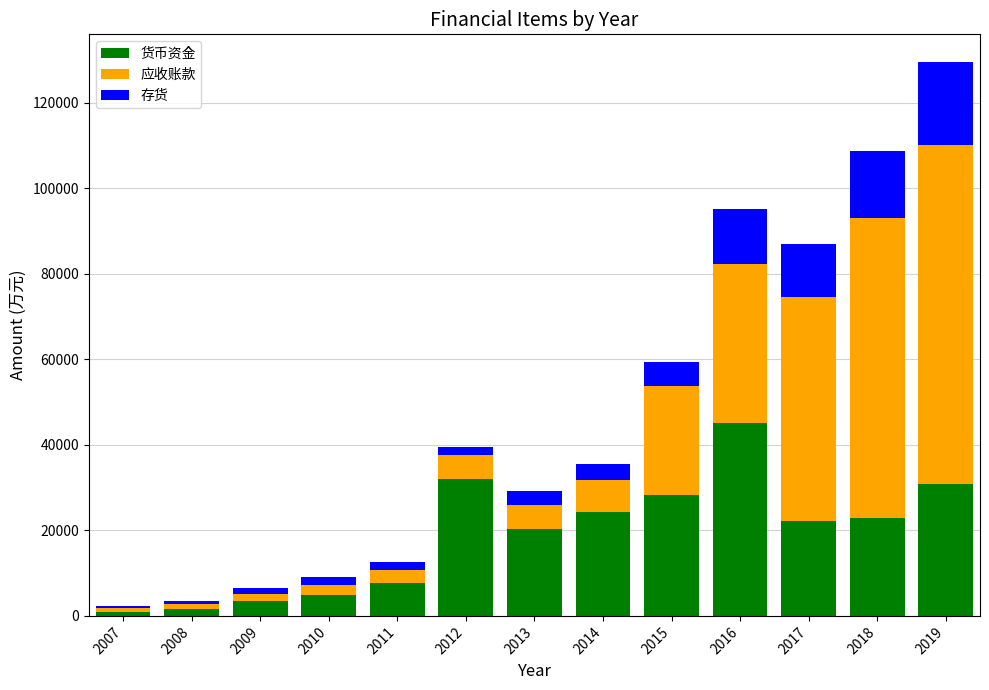

At which category is the sum across all series the highest?

2019